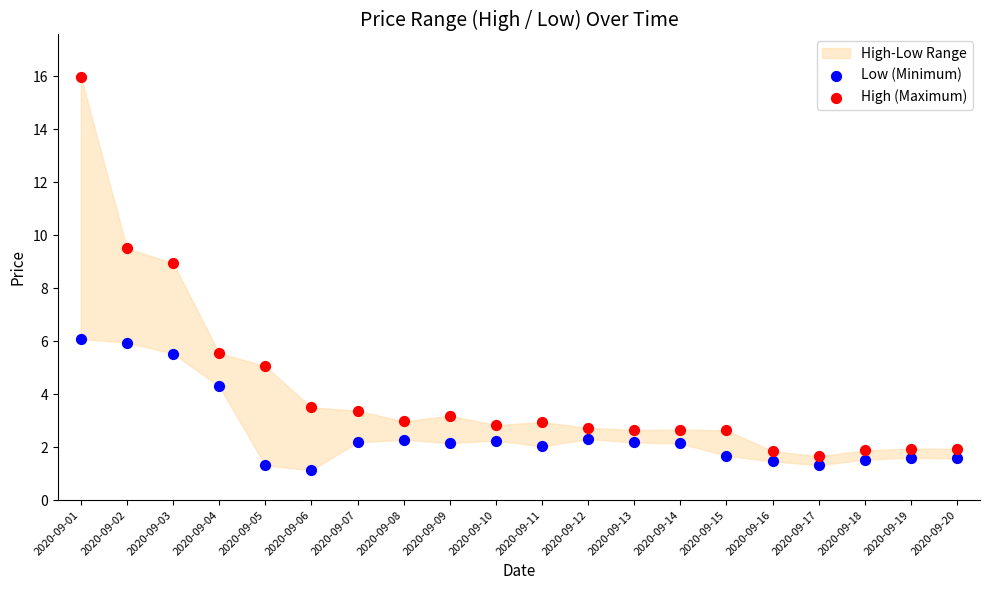

Which series contains the highest Y value?

High (Maximum)